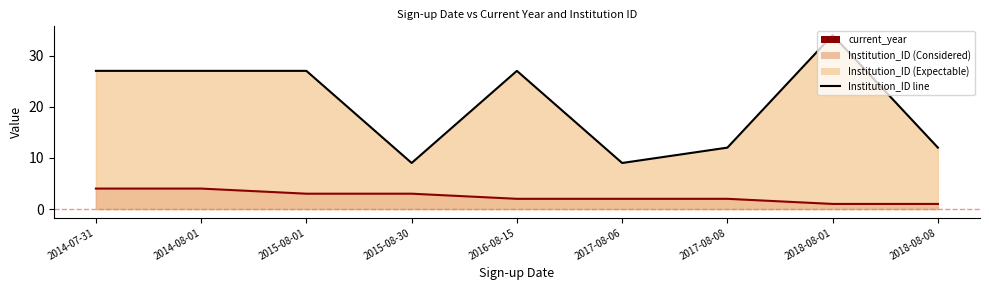

How many values in the current_year line series exceed 2?

4